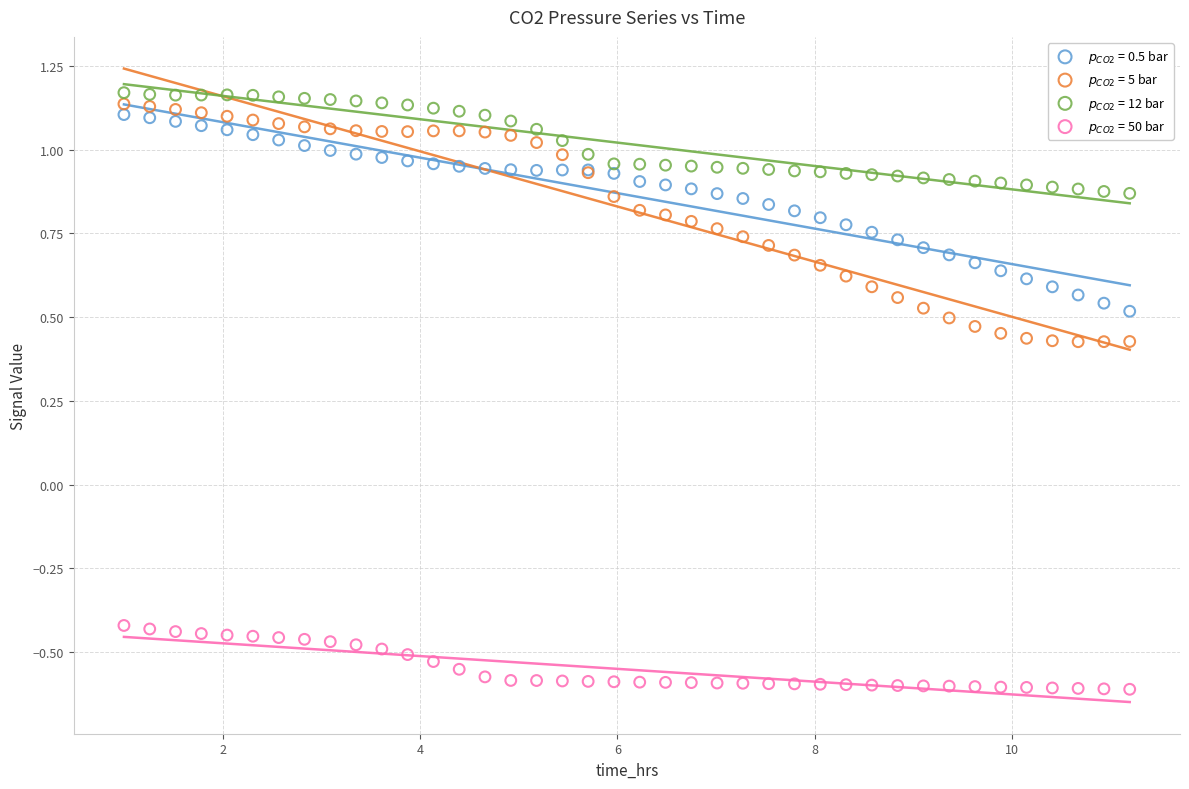

Which series contains the highest Y value?

$p_{CO2}$ = 12 bar